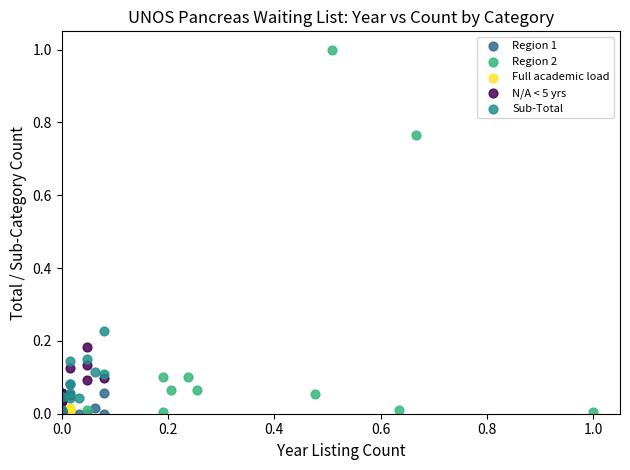

Which series reaches the maximum Y coordinate?

Region 2